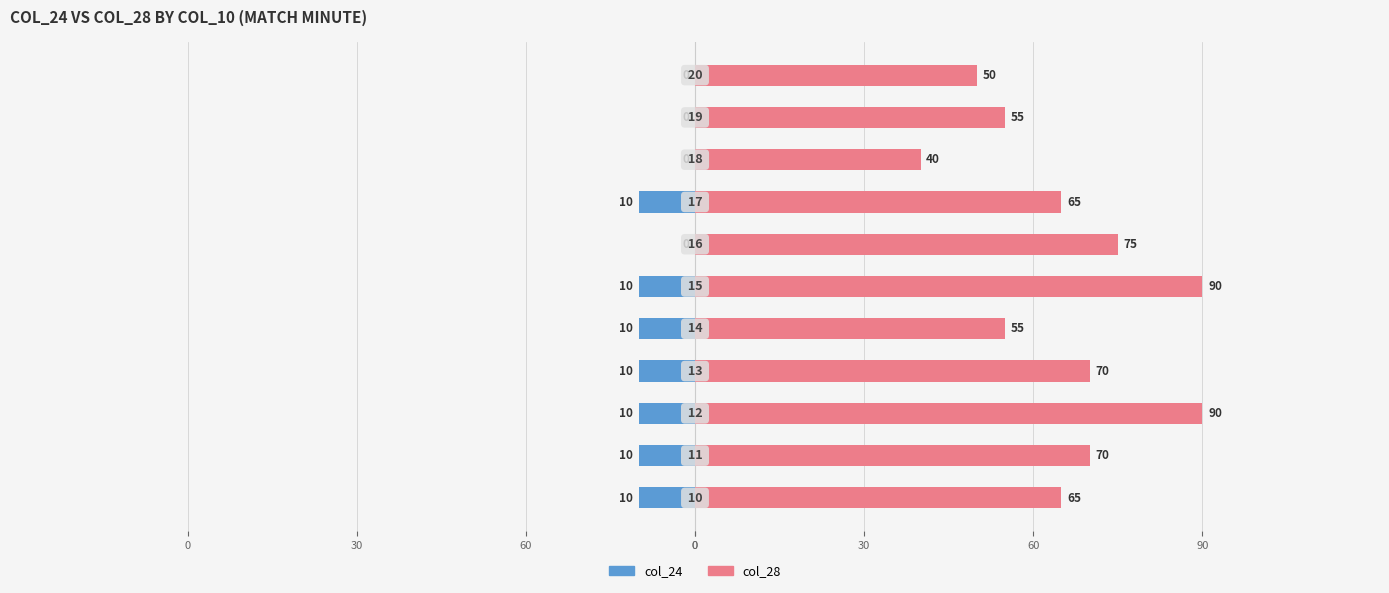

Between 30 and 60, which is larger?

30